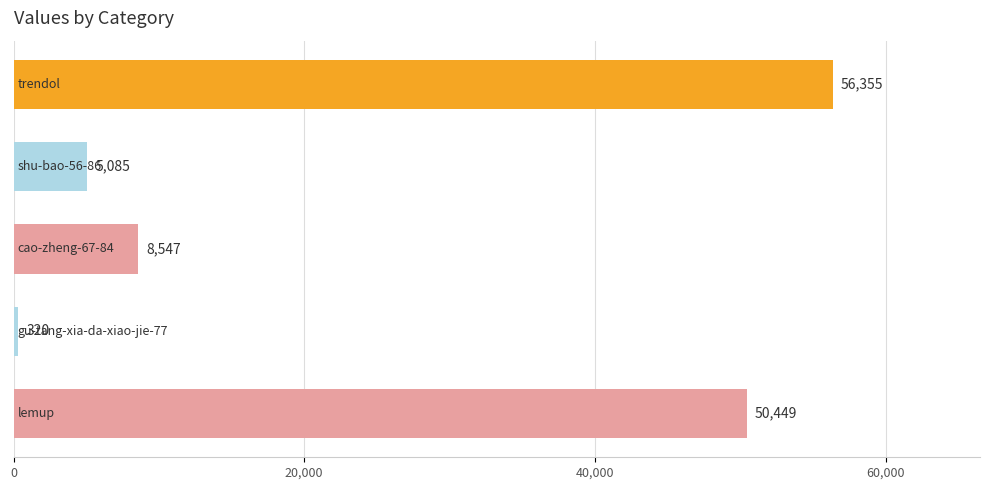

Are the bars horizontal?

Yes